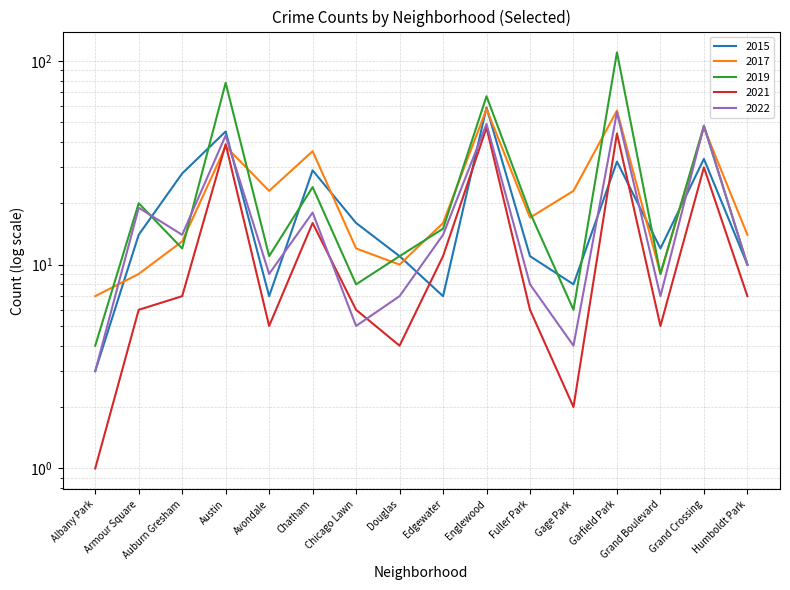

The 2021 series shows 25 at Austin. True or false?

False